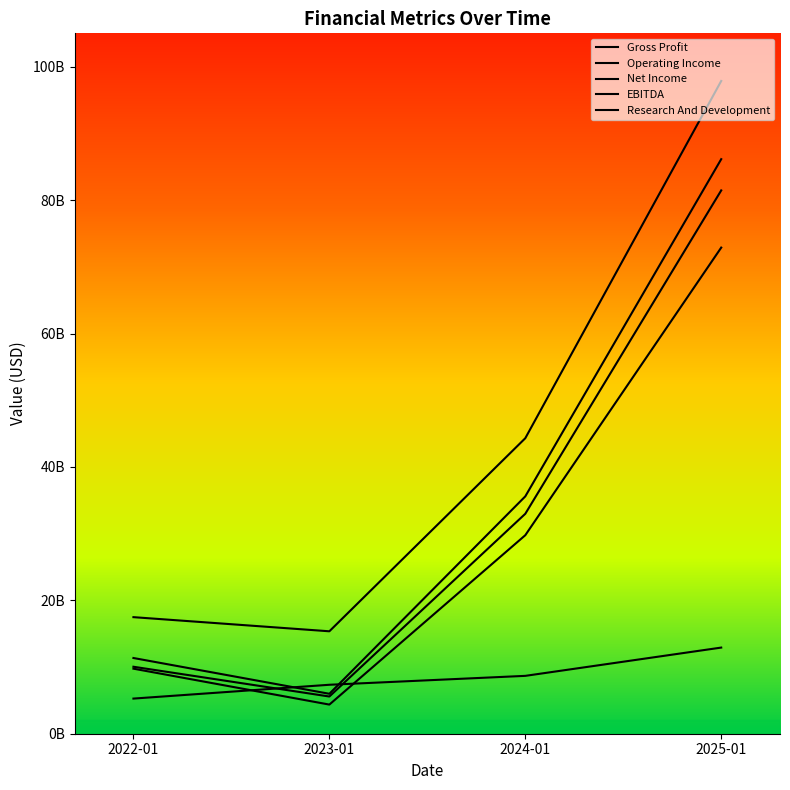

How many data points in Net Income are less than 29760000000?

2